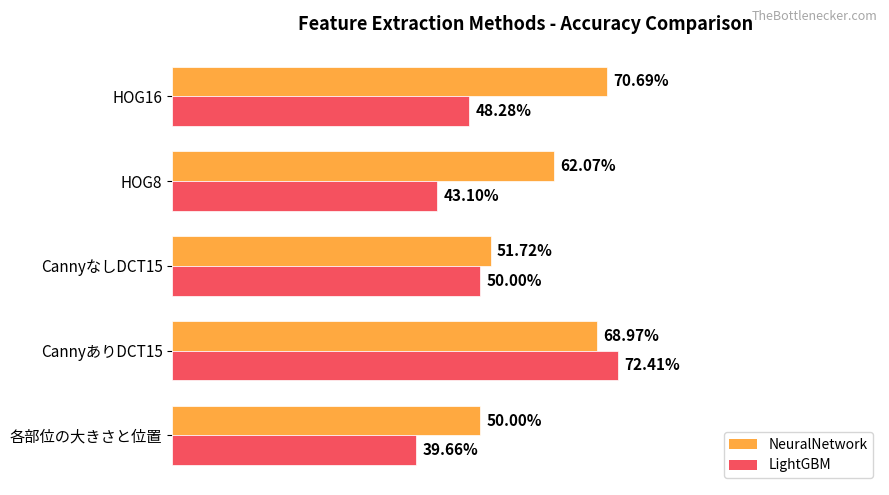

Which series has the largest range (max minus min)?

LightGBM